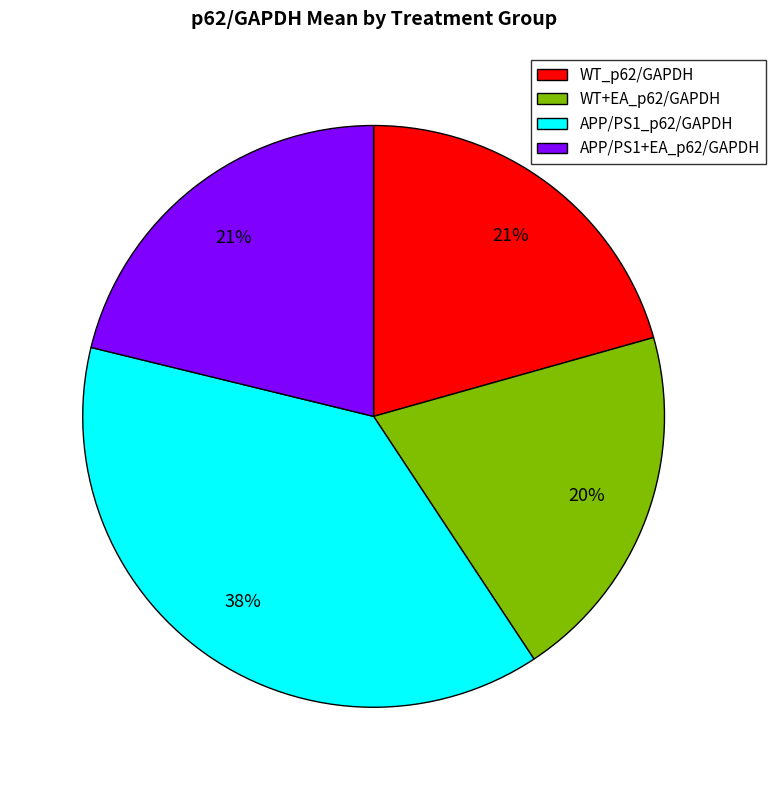

Which category has the biggest portion of the pie?

APP/PS1_p62/GAPDH